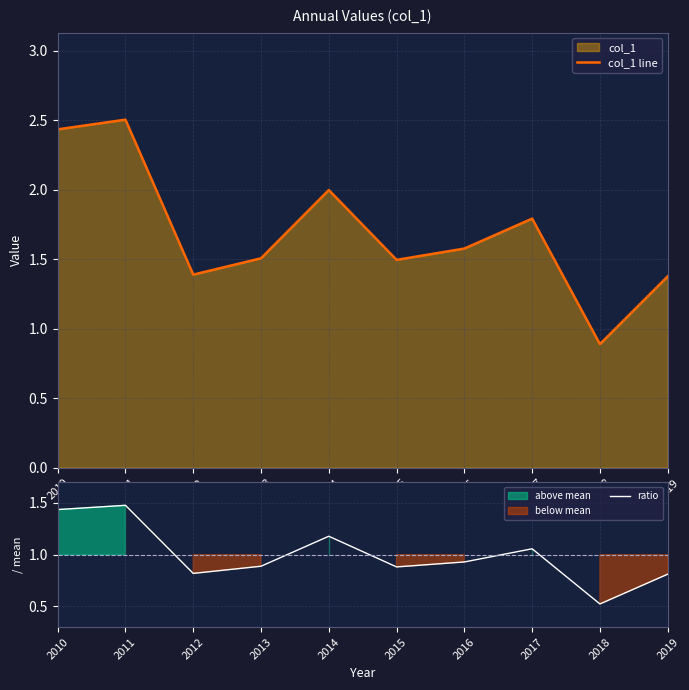

What is the highest value of the ratio series?

1.5